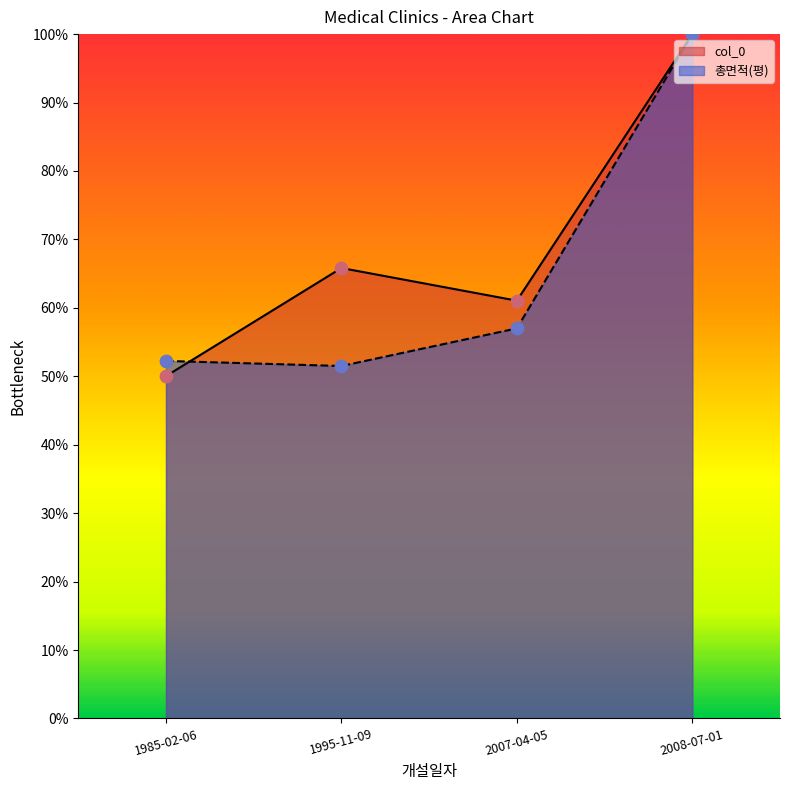

At which category is the sum across all series the highest?

2008-07-01